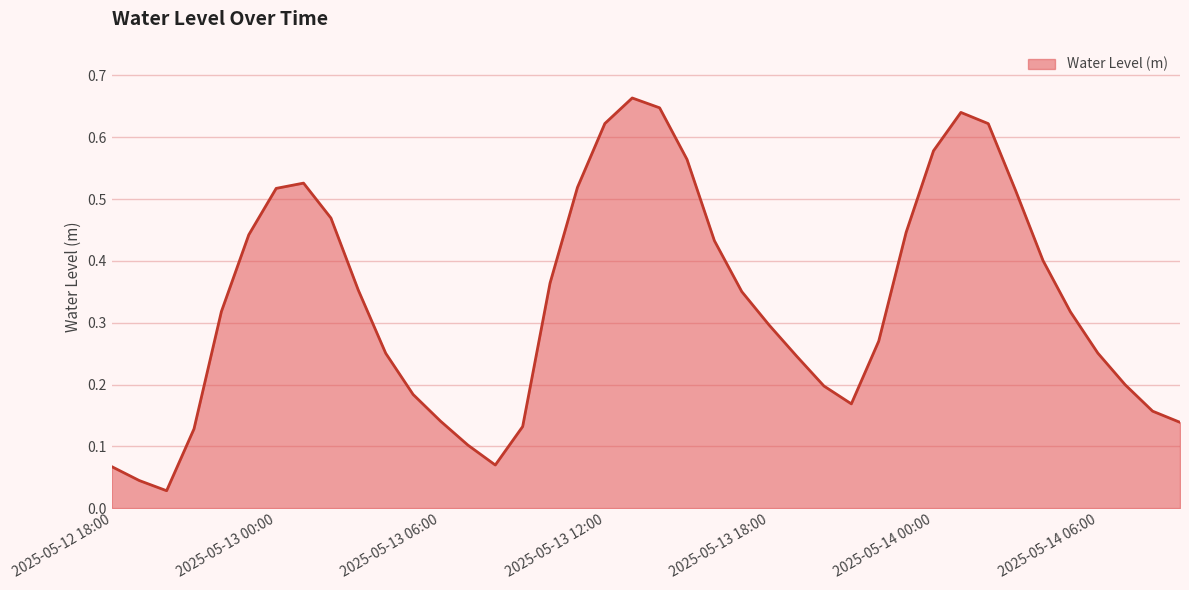

List the labels in order of value, largest first.

2025-05-13 13:00, 2025-05-13 14:00, 2025-05-14 01:00, 2025-05-13 12:00, 2025-05-14 02:00, 2025-05-14 00:00, 2025-05-13 15:00, 2025-05-13 01:00, 2025-05-13 11:00, 2025-05-13 00:00, 2025-05-14 03:00, 2025-05-13 02:00, 2025-05-13 23:00, 2025-05-12 23:00, 2025-05-13 16:00, 2025-05-14 04:00, 2025-05-13 10:00, 2025-05-13 03:00, 2025-05-13 17:00, 2025-05-12 22:00, 2025-05-14 05:00, 2025-05-13 18:00, 2025-05-13 22:00, 2025-05-14 06:00, 2025-05-13 04:00, 2025-05-13 19:00, 2025-05-14 07:00, 2025-05-13 20:00, 2025-05-13 05:00, 2025-05-13 21:00, 2025-05-14 08:00, 2025-05-13 06:00, 2025-05-14 09:00, 2025-05-13 09:00, 2025-05-12 21:00, 2025-05-13 07:00, 2025-05-13 08:00, 2025-05-12 18:00, 2025-05-12 19:00, 2025-05-12 20:00